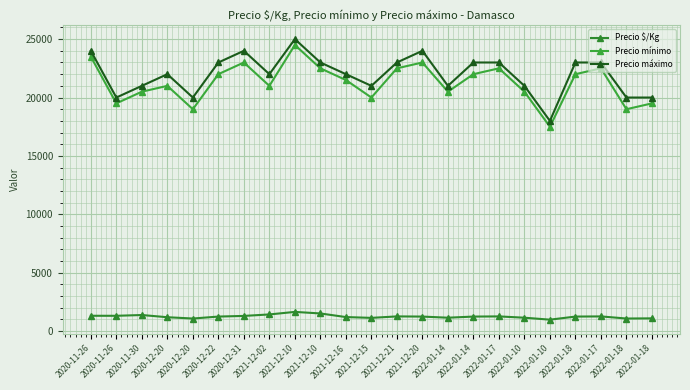

Does the chart display data point markers on the line(s)?

Yes